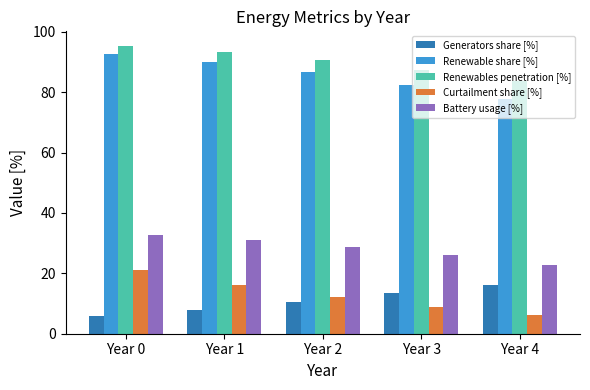

How many data points in Curtailment share [%] are above 12?

3